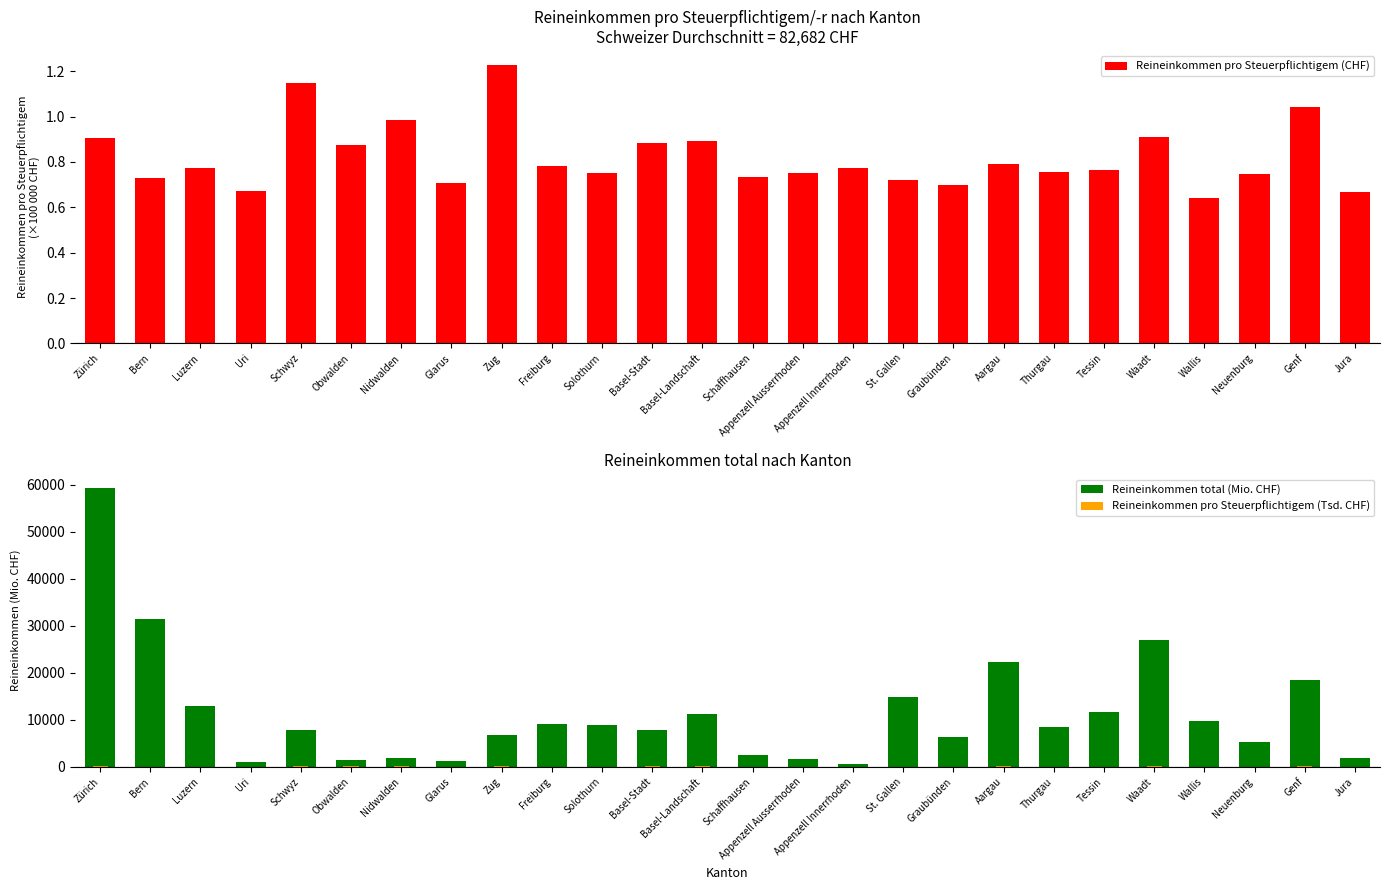

Read the Reineinkommen total (Mio. CHF) value at Schwyz.

7803.7